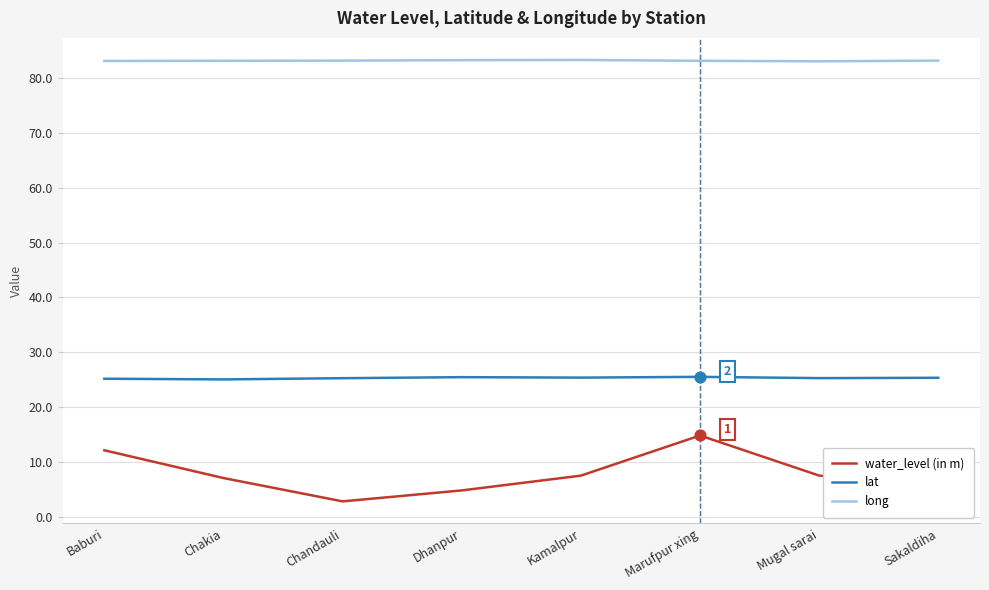

Is the value of water_level (in m) at Sakaldiha greater than the value of lat at Chandauli?

No